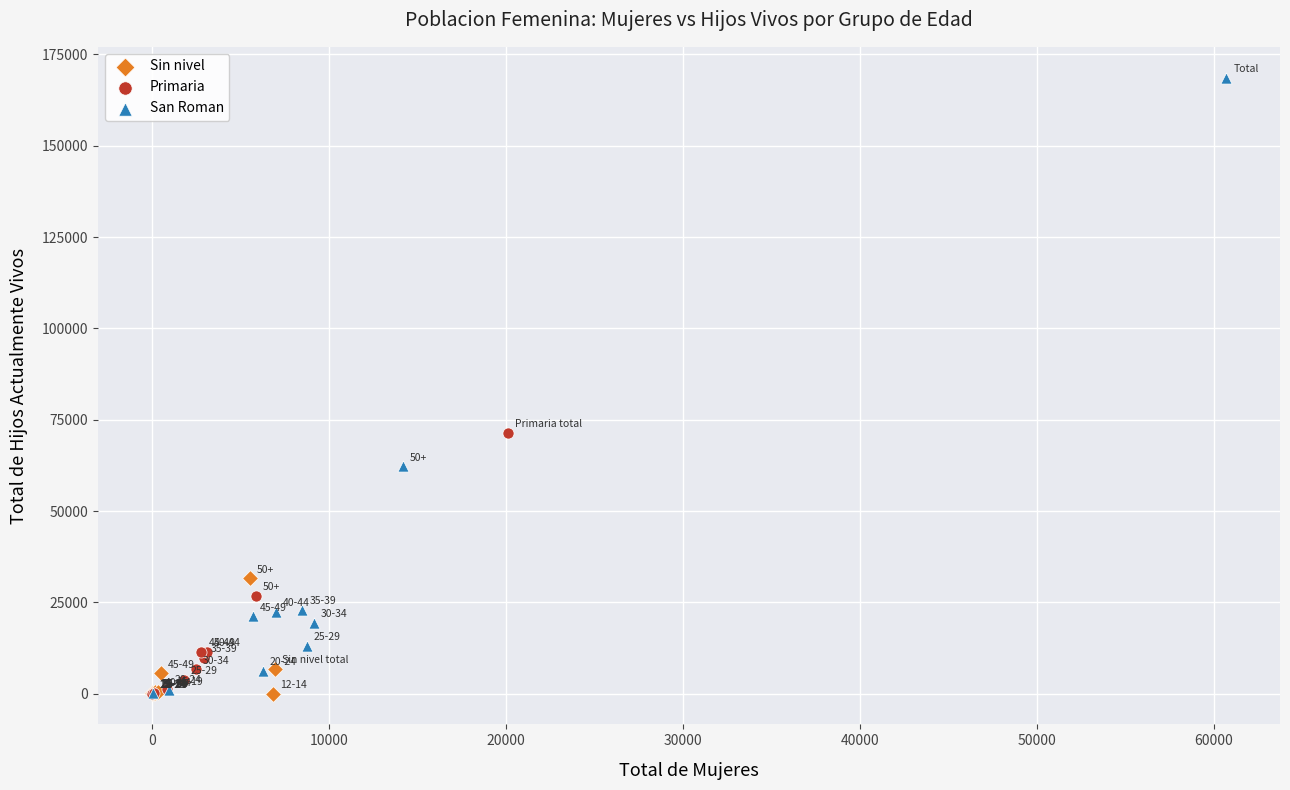

Which series reaches the maximum Y coordinate?

San Roman